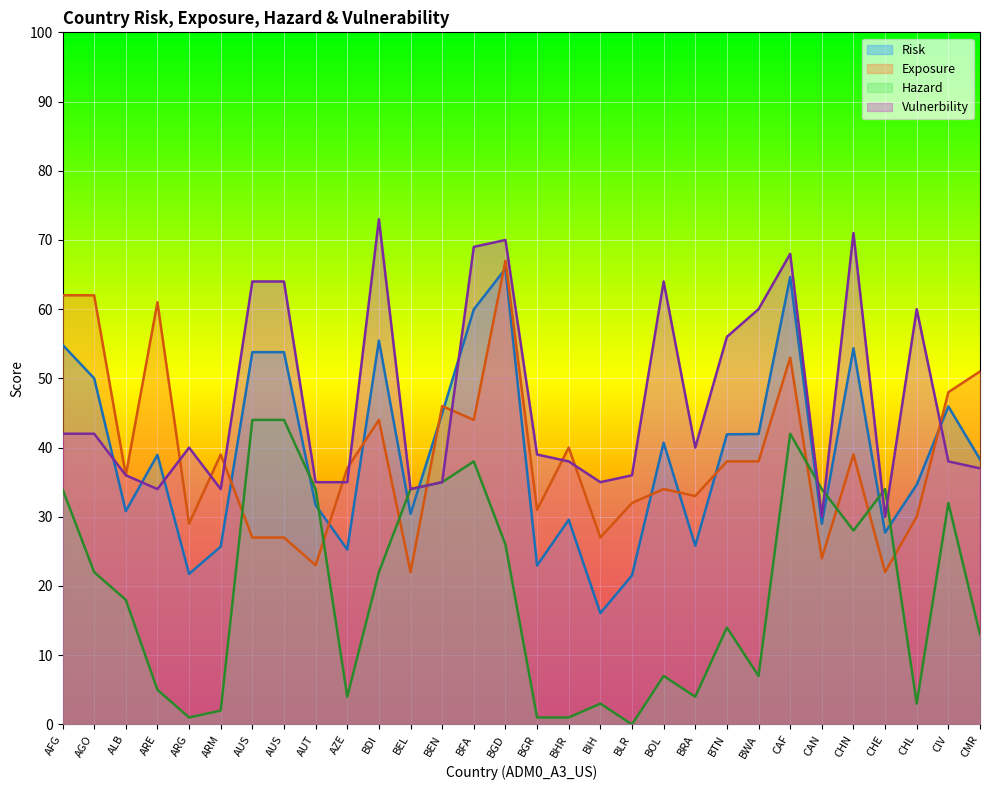

What is the difference between the maximum and minimum values in the Vulnerbility series?

43.0